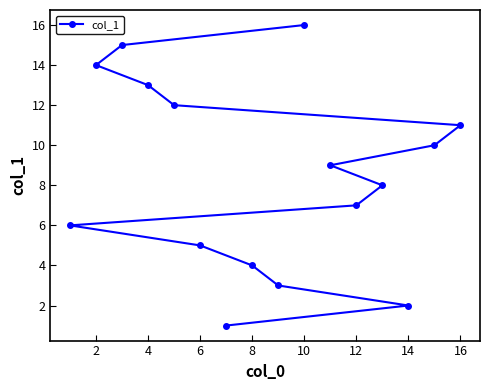

What is the average value?

8